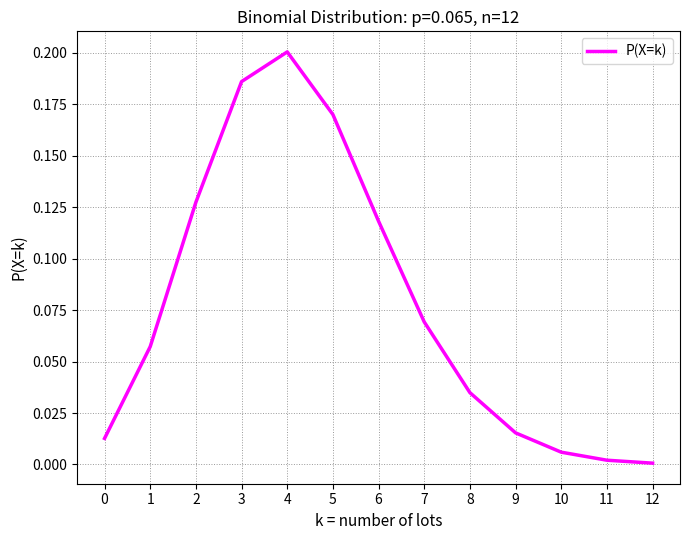

The chart shows a value of 0.0 at 12. True or false?

True